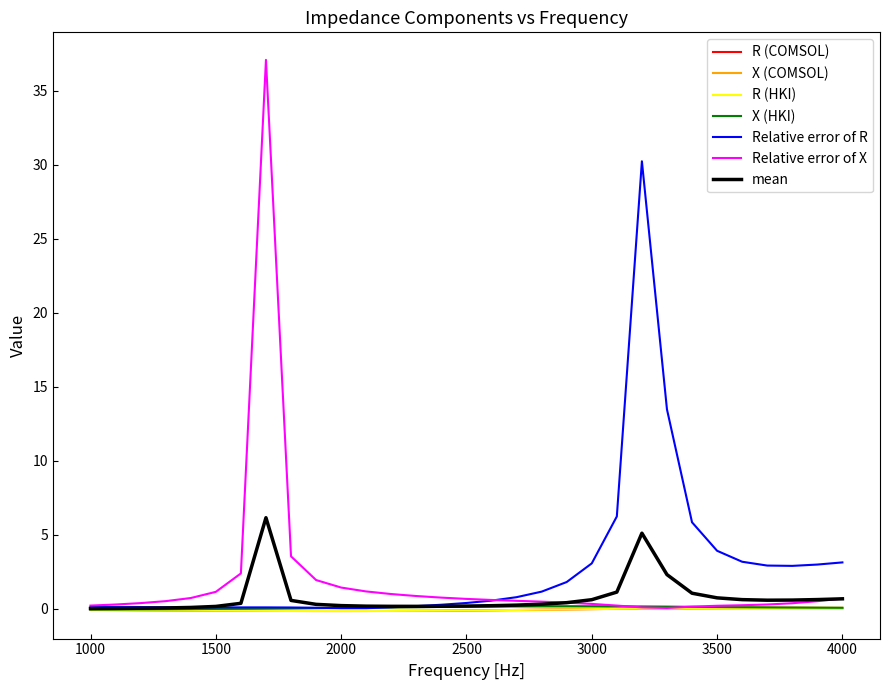

Which series has the widest spread of values?

Relative error of X